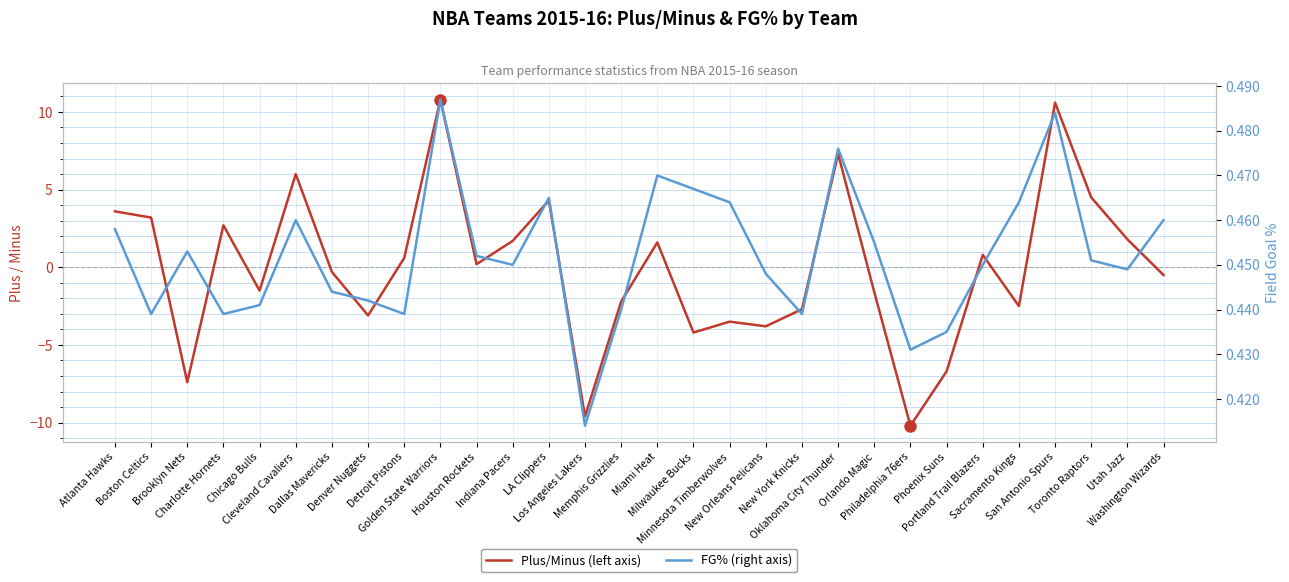

At how many categories does at least one series exceed 0?

30